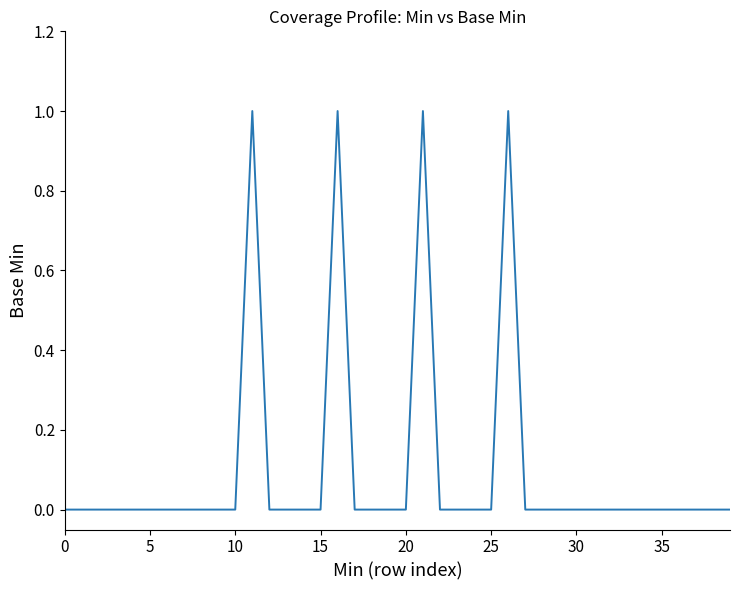

Is this an area chart (filled region under the line)?

No